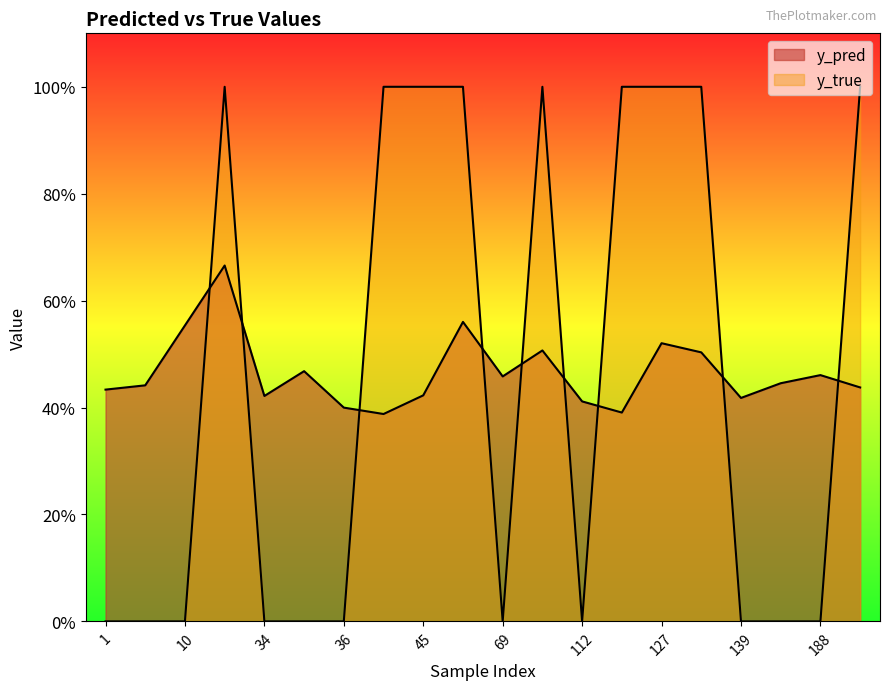

What is the difference between the highest and lowest values at 34?

0.4